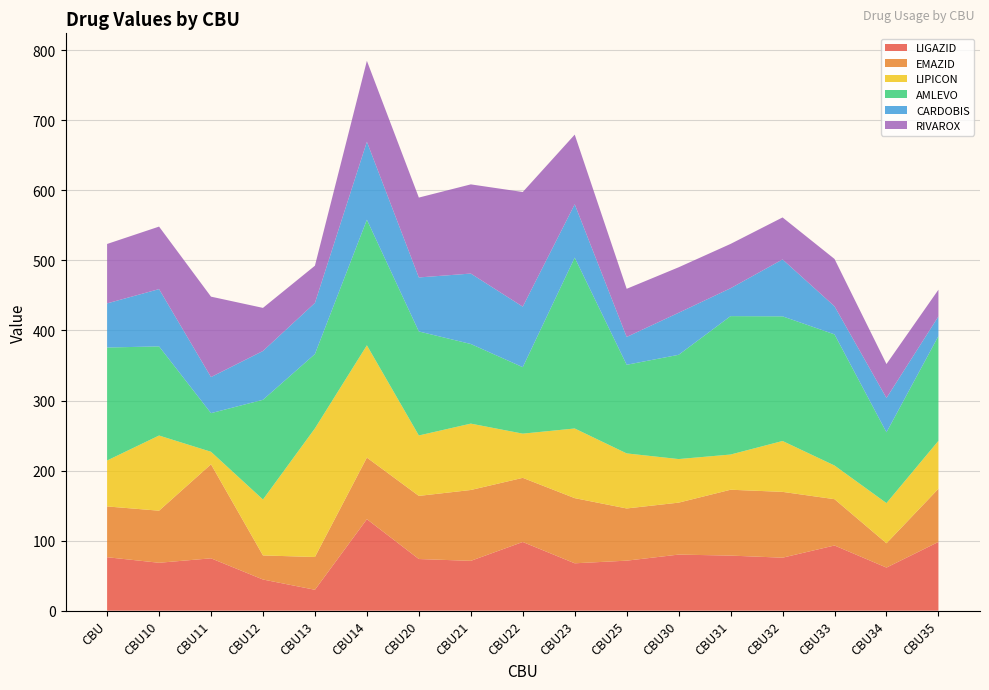

Reading right to left, what are all the values shown in this chart?

LIGAZID: CBU35=98.1	CBU34=61.5	CBU33=93.1	CBU32=75.7	CBU31=78.7	CBU30=80.1	CBU25=71.4	CBU23=67.7	CBU22=98.1	CBU21=71.2	CBU20=73.8	CBU14=130.6	CBU13=29.9	CBU12=44.5	CBU11=74.8	CBU10=68.4	CBU=76.3
EMAZID: CBU35=75.9	CBU34=34.7	CBU33=66.1	CBU32=94.0	CBU31=94.0	CBU30=74.2	CBU25=74.5	CBU23=93.0	CBU22=91.6	CBU21=101.2	CBU20=90.1	CBU14=87.9	CBU13=46.8	CBU12=34.4	CBU11=134.2	CBU10=74.3	CBU=72.5
LIPICON: CBU35=68.4	CBU34=57.4	CBU33=48.1	CBU32=72.7	CBU31=50.3	CBU30=62.2	CBU25=78.6	CBU23=99.4	CBU22=63.1	CBU21=94.8	CBU20=86.3	CBU14=160.3	CBU13=183.7	CBU12=79.8	CBU11=17.9	CBU10=107.3	CBU=65.6
AMLEVO: CBU35=149.5	CBU34=101.0	CBU33=187.2	CBU32=177.9	CBU31=197.6	CBU30=148.8	CBU25=126.5	CBU23=243.9	CBU22=94.9	CBU21=113.7	CBU20=148.5	CBU14=179.2	CBU13=106.1	CBU12=142.3	CBU11=55.1	CBU10=127.2	CBU=161.3
CARDOBIS: CBU35=28.0	CBU34=49.0	CBU33=40.1	CBU32=81.2	CBU31=39.8	CBU30=60.0	CBU25=39.7	CBU23=76.2	CBU22=86.4	CBU21=100.5	CBU20=77.1	CBU14=111.3	CBU13=73.0	CBU12=69.7	CBU11=51.5	CBU10=81.8	CBU=63.0
RIVAROX: CBU35=38.2	CBU34=48.4	CBU33=67.5	CBU32=60.0	CBU31=63.3	CBU30=64.9	CBU25=68.7	CBU23=99.4	CBU22=163.7	CBU21=127.3	CBU20=114.0	CBU14=115.5	CBU13=53.1	CBU12=61.5	CBU11=114.8	CBU10=89.2	CBU=84.8